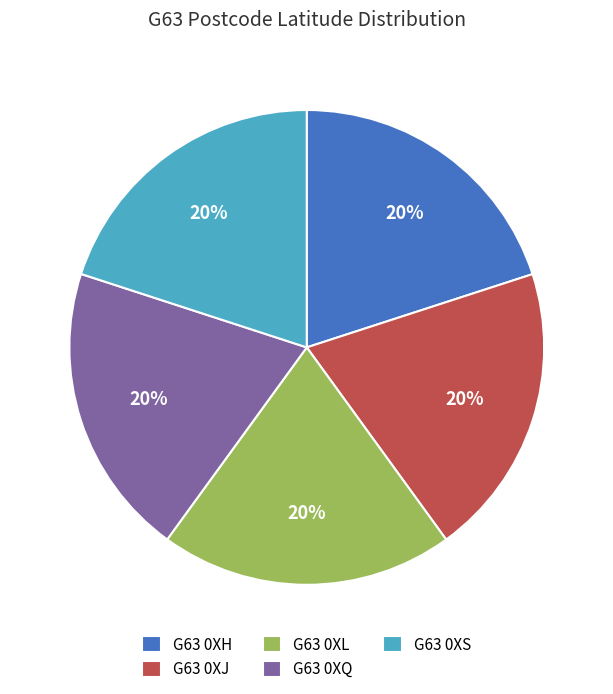

Is there any slice that represents more than half of the pie?

No